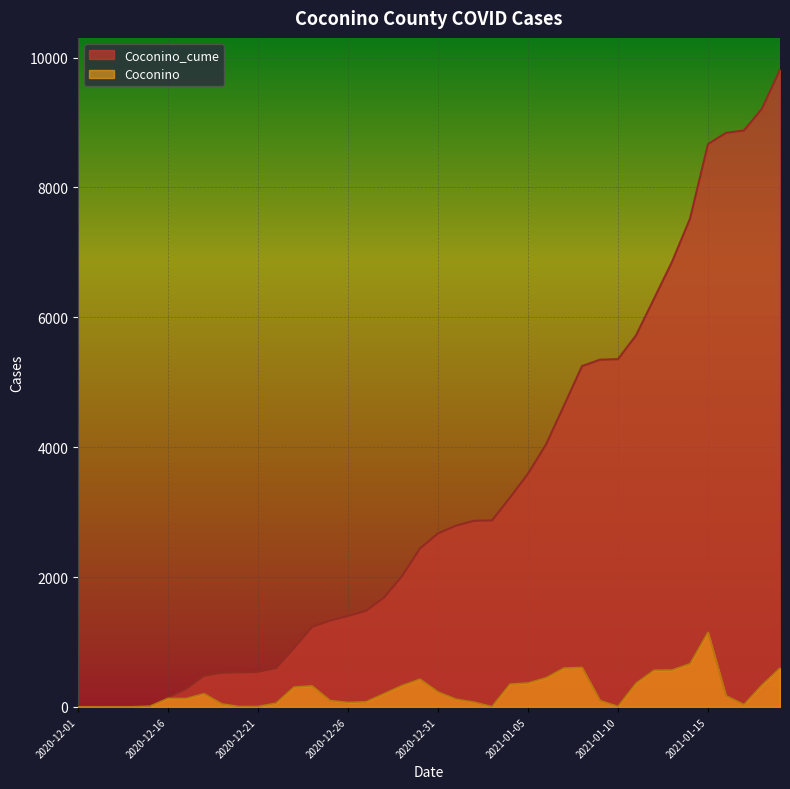

At which label does Coconino first exceed 172?

2020-12-18